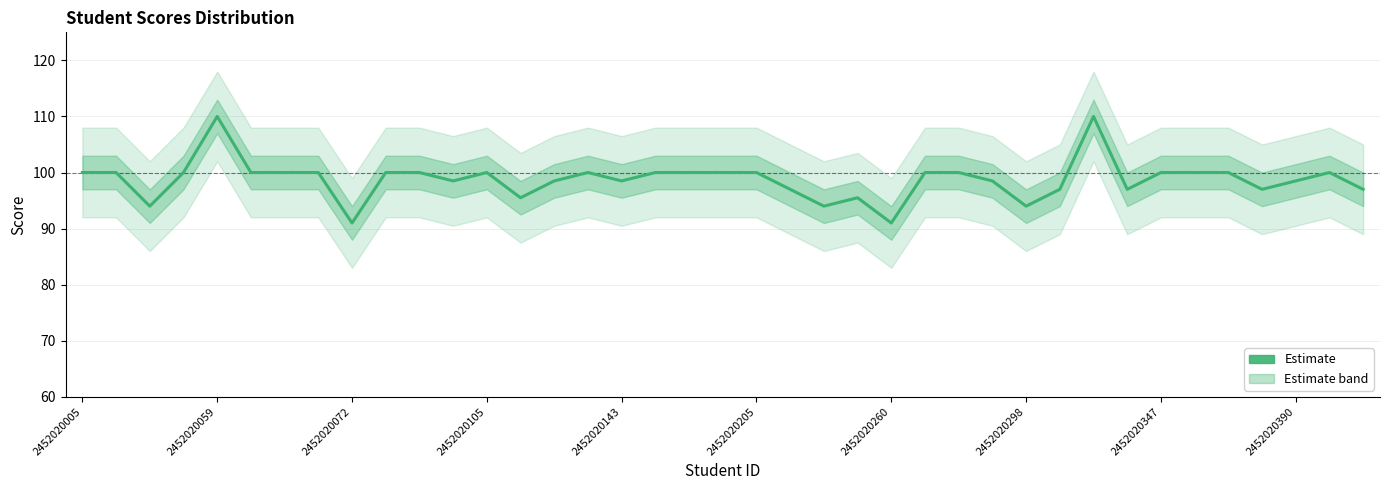

What is the maximum value shown in the chart?

110.0